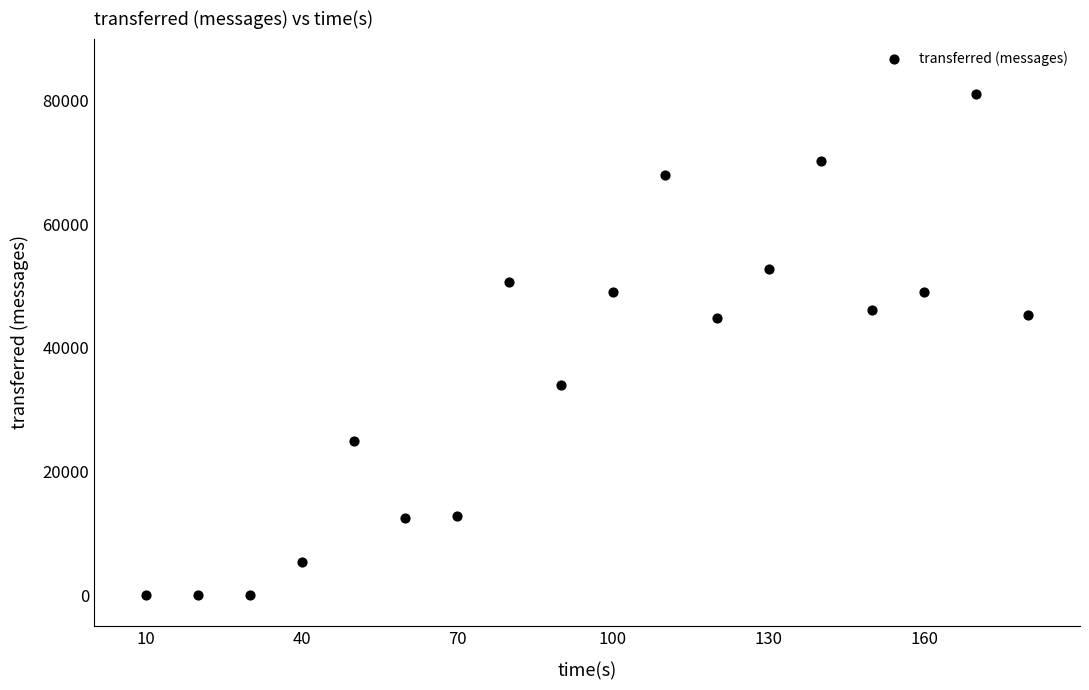

What is the range of Y values (max minus min)?

81000